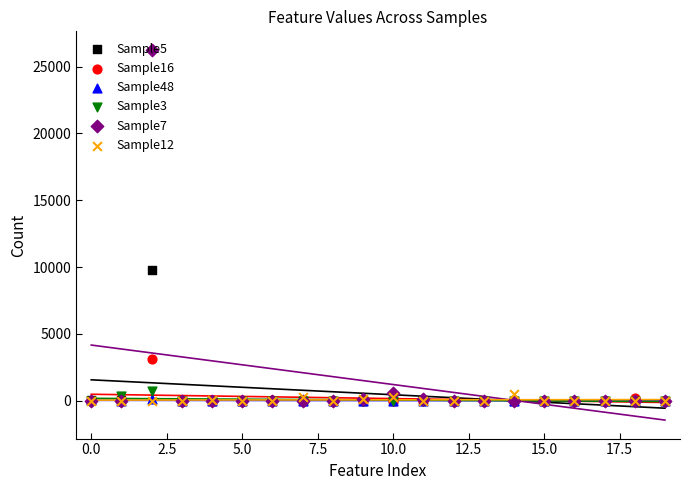

What is the total value across all series at 11?

144